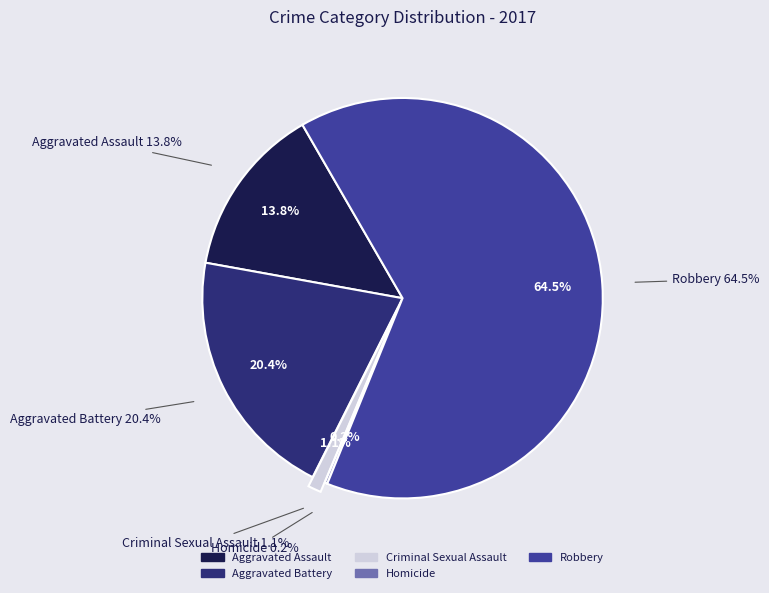

Is it true that Robbery is 64% of the pie?

True